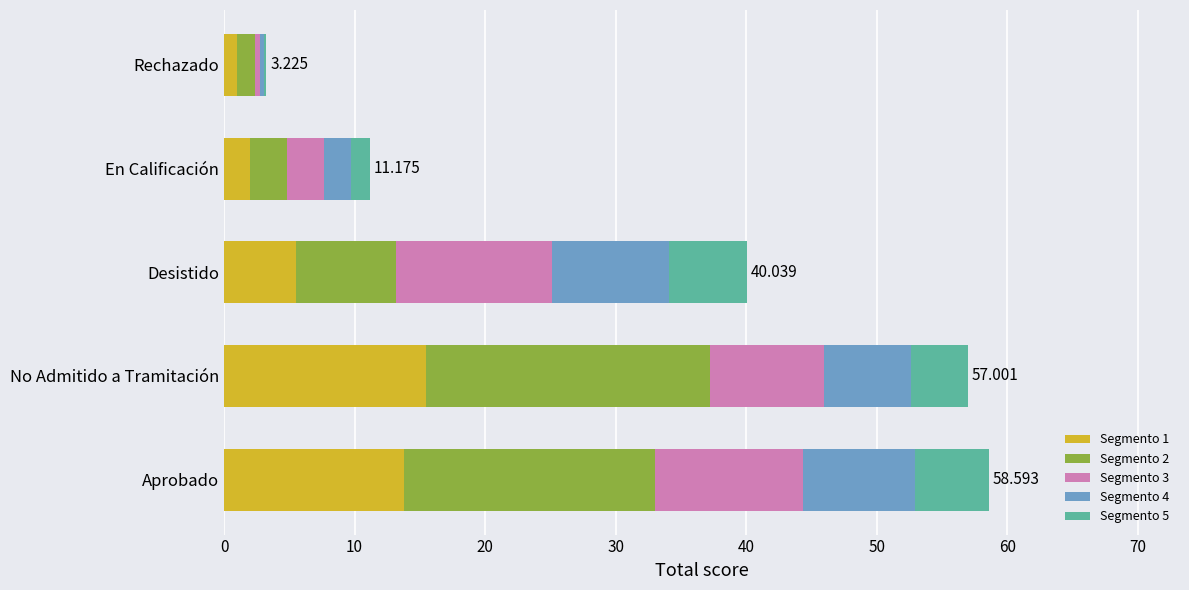

Which category has the highest value in the Segmento 1 series?

No Admitido a Tramitación